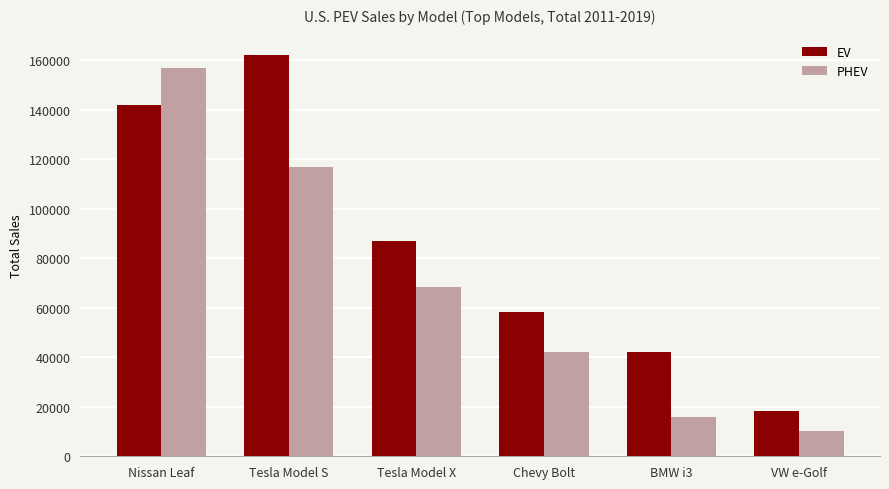

What is the approximate value of EV at Chevy Bolt?

58208